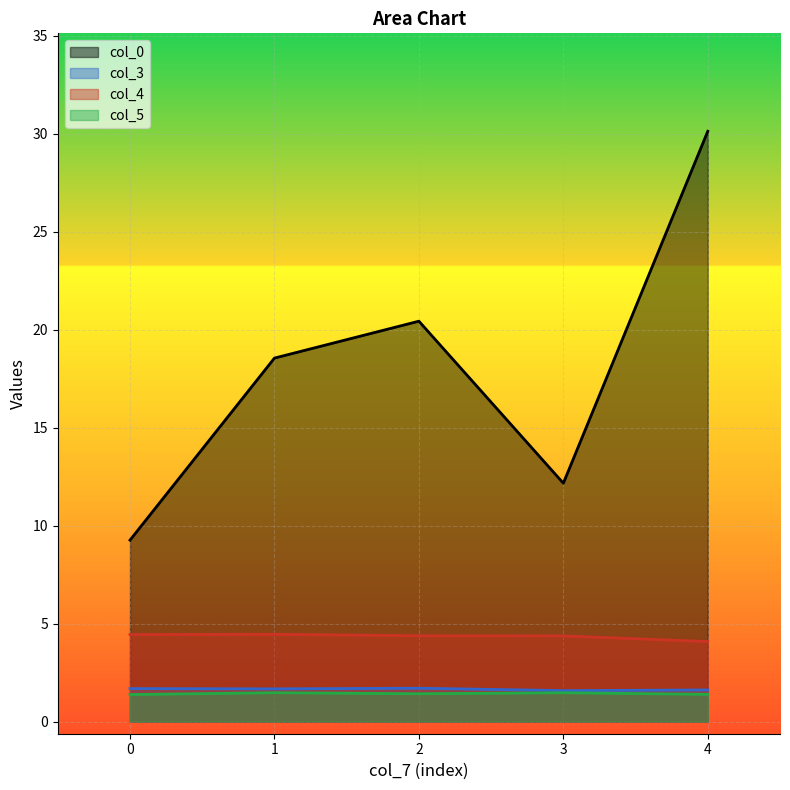

How many lines are shown in the chart?

4